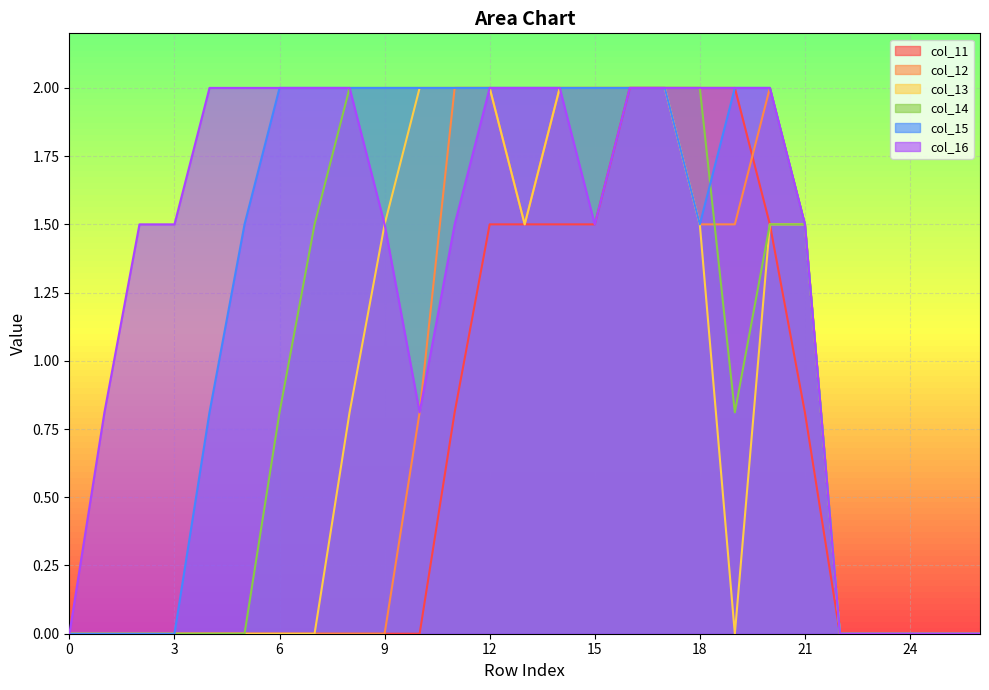

What is the difference between the maximum and minimum values in the col_13 series?

2.0